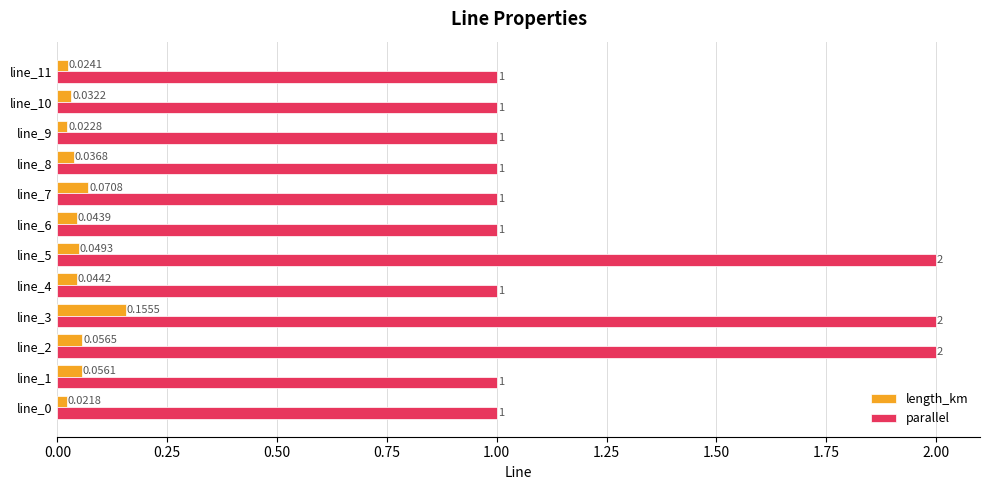

Which series has the widest spread of values?

parallel